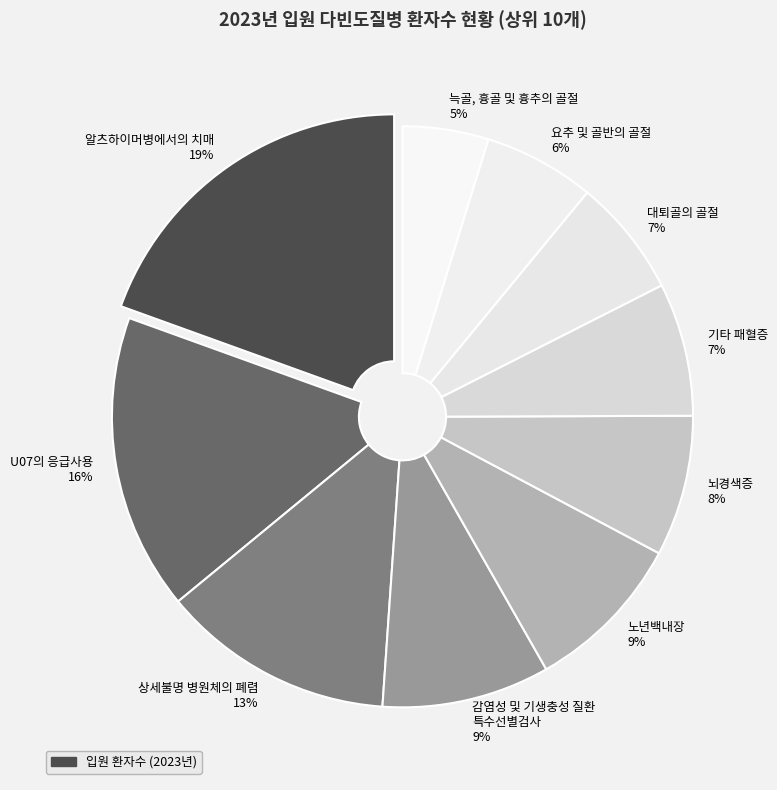

To the nearest percent, what percentage of the pie is 늑골, 흉골 및 흉추의 골절?

5%